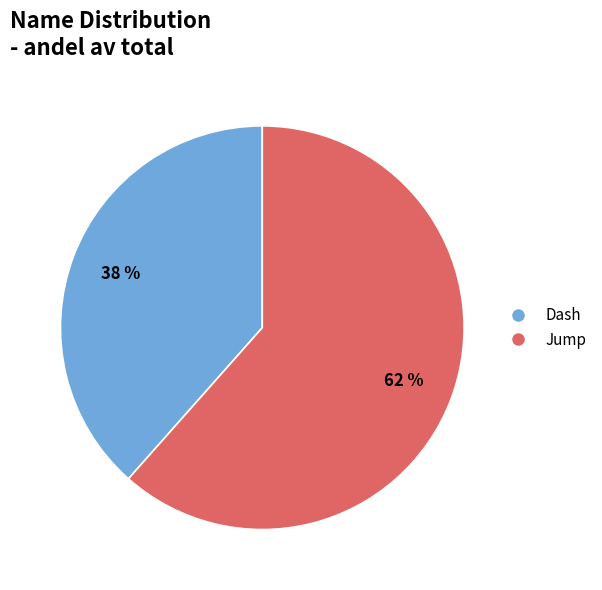

Approximately how many times larger is the value at Jump compared to Dash?

1.6